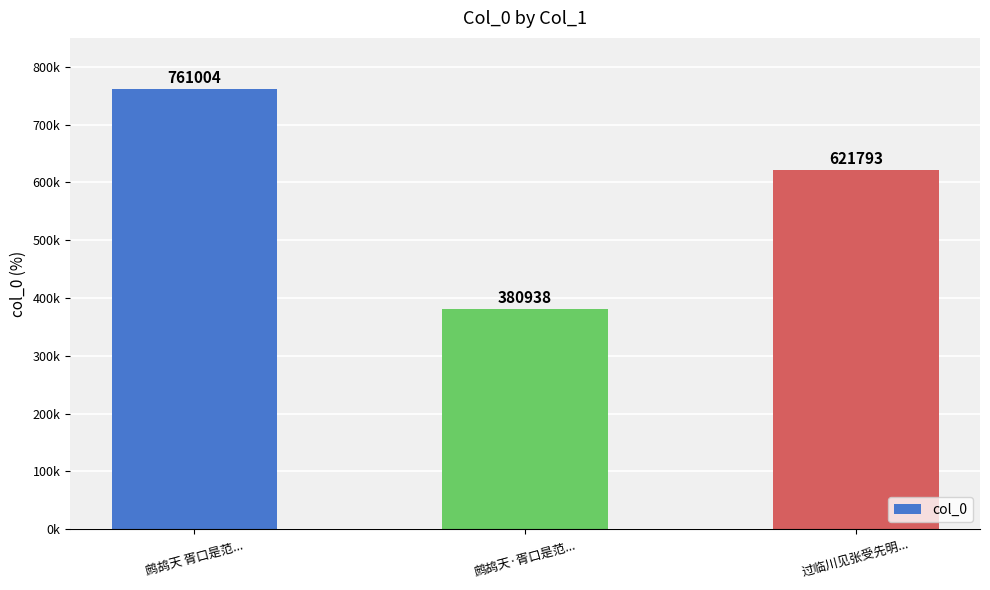

Does the chart contain any negative values?

No